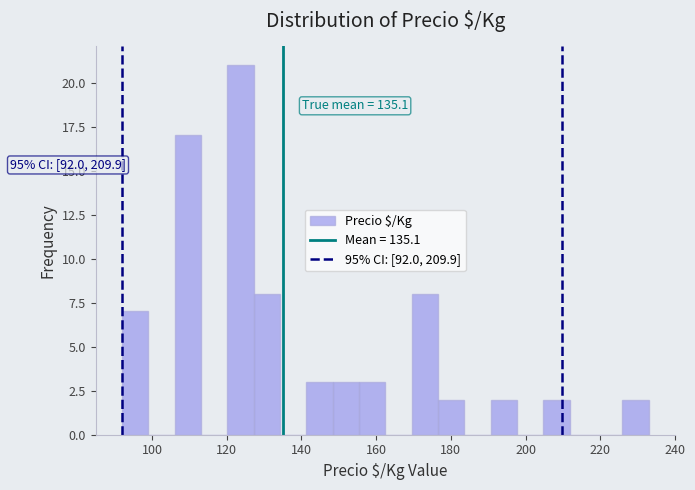

Read against the x-axis, roughly where is the centre of the tallest bar?

124